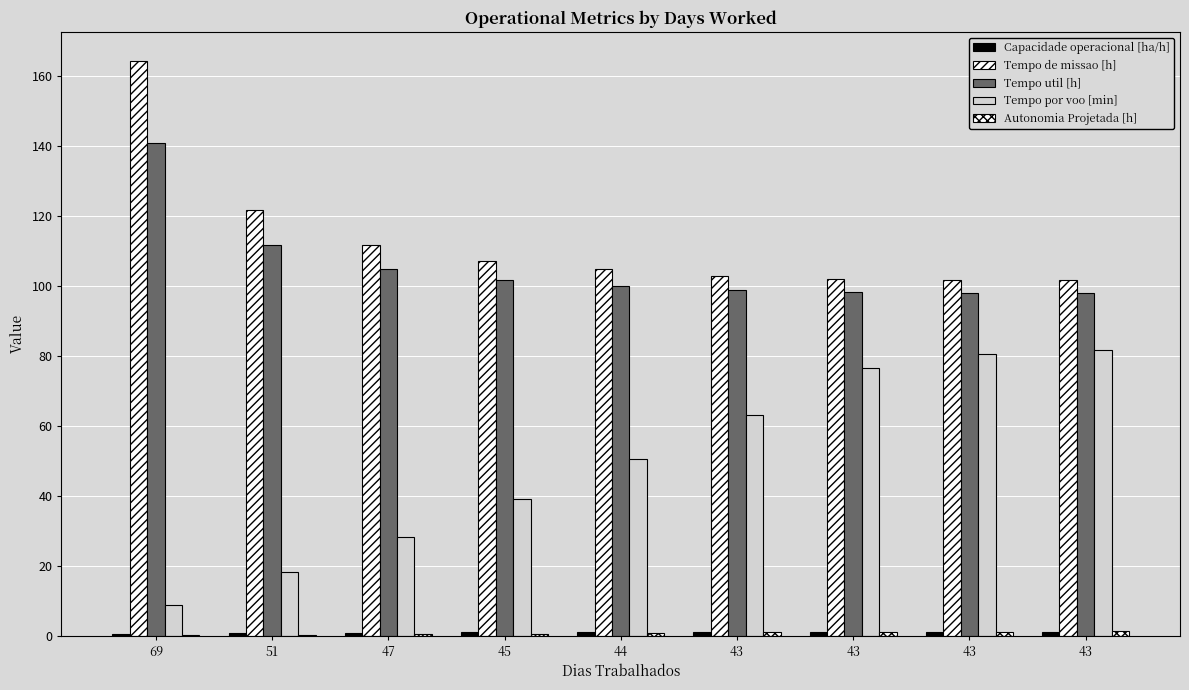

How many distinct data groups are displayed?

5